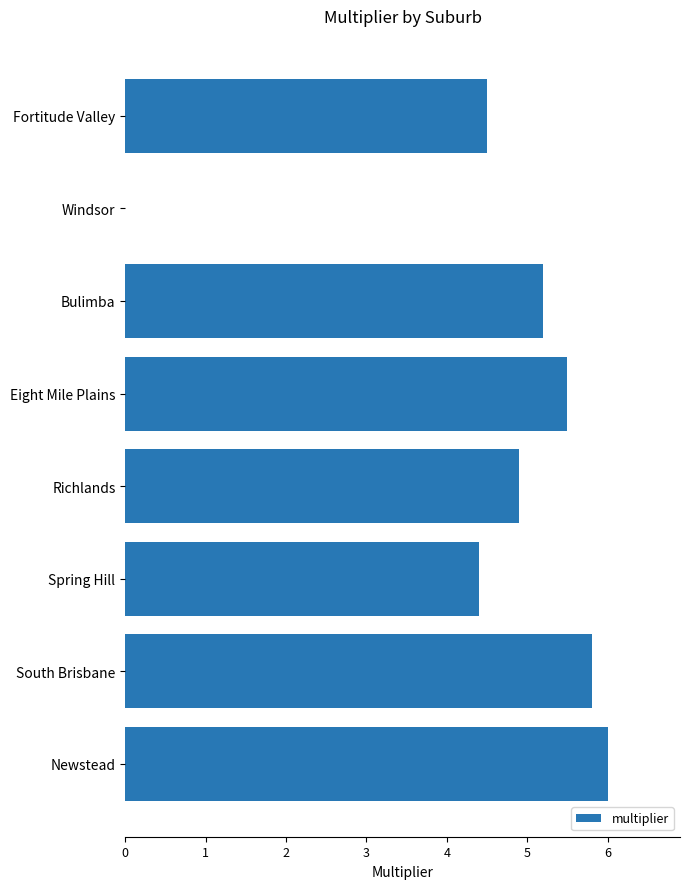

How many data points does each series have?

8